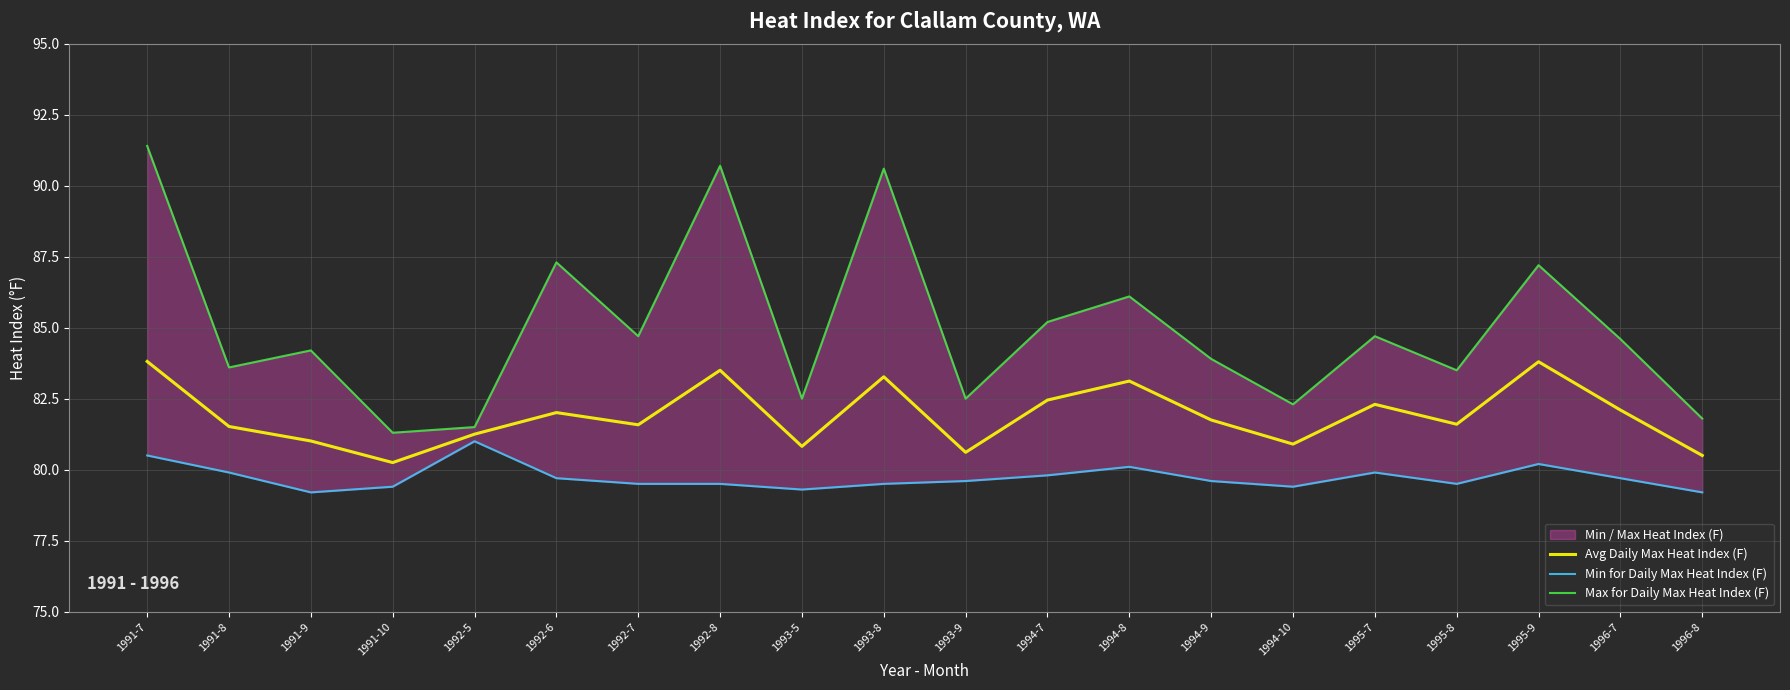

Rank the series at 1993-9 from highest to lowest value.

Max for Daily Max Heat Index (F), Avg Daily Max Heat Index (F), Min for Daily Max Heat Index (F)